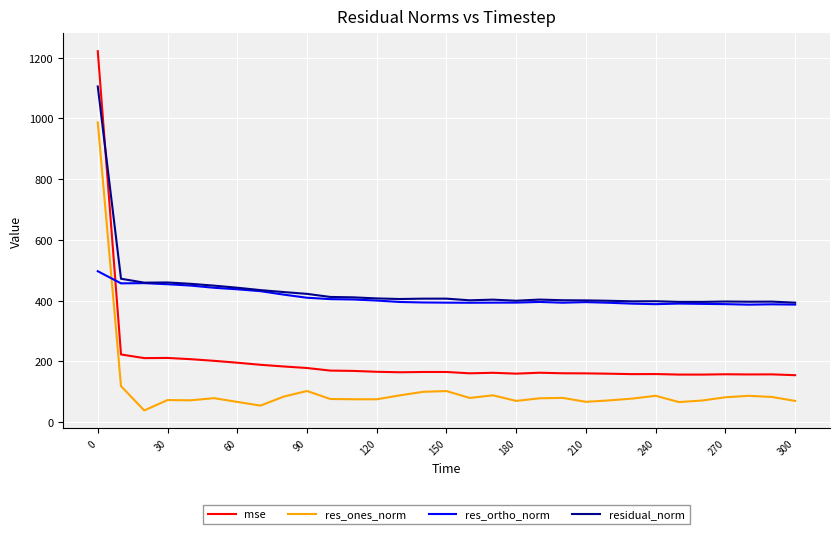

How many intersections are there between res_ortho_norm and res_ones_norm?

1